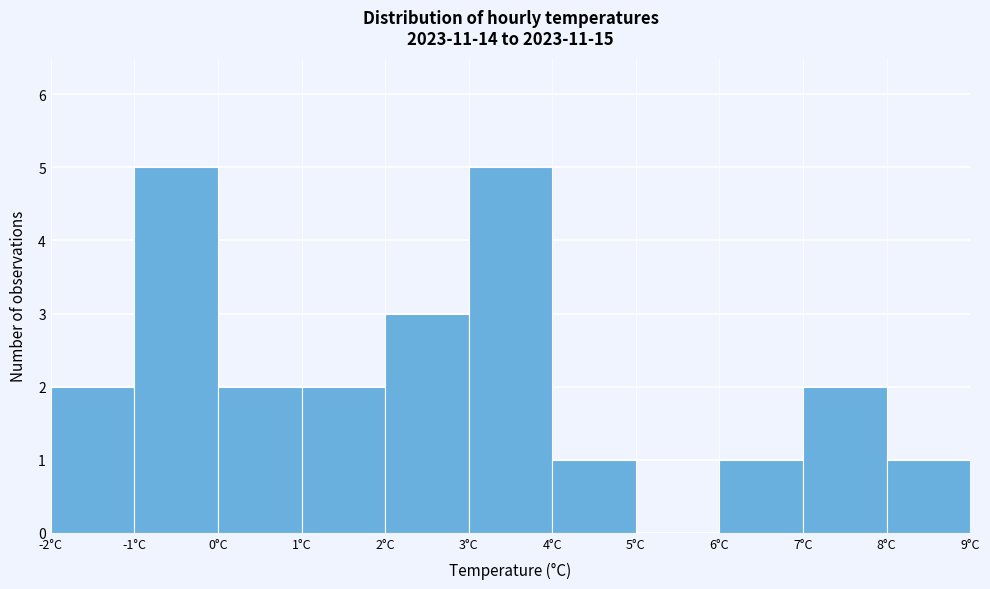

How tall is the bar that spans 1 to 2 on the x-axis? The values are not printed on the chart, so give them approximately, as read against the axis.

2